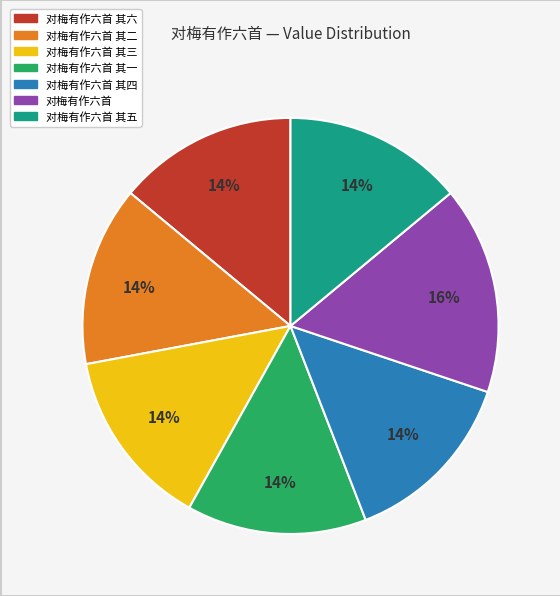

To the nearest percent, what is the average slice percentage?

14%